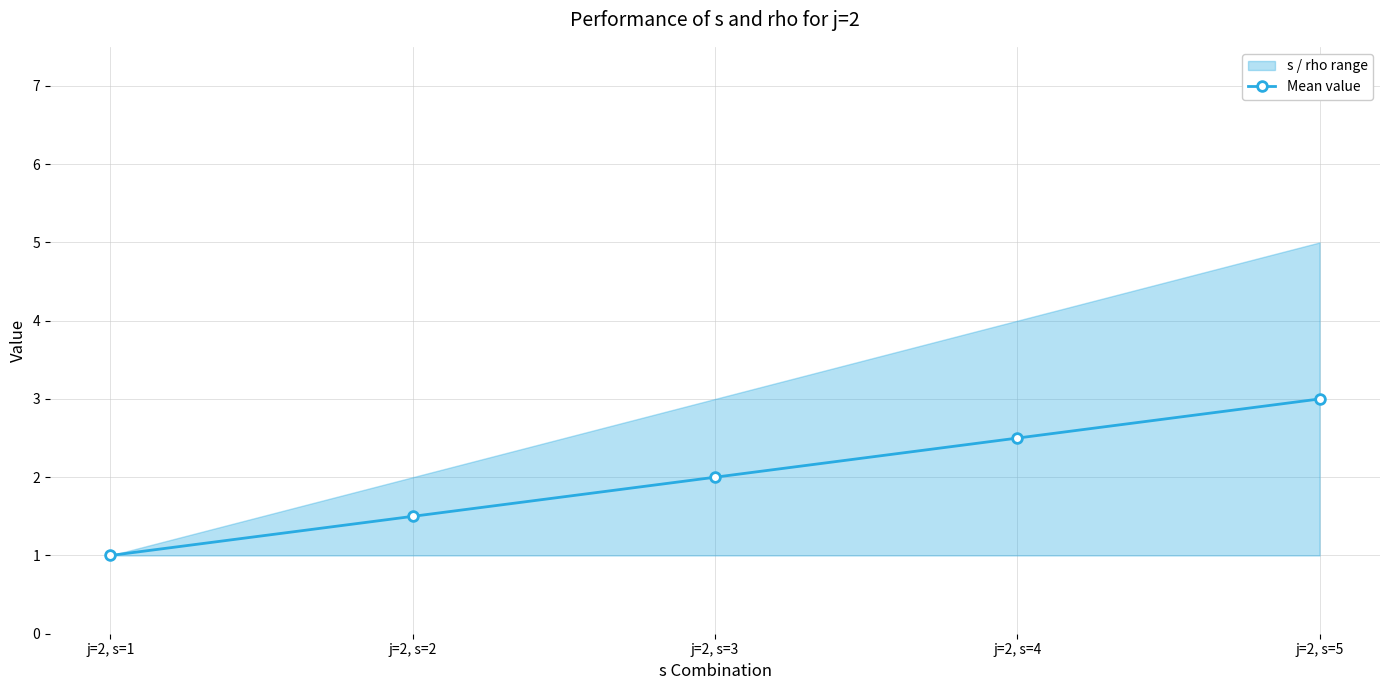

Which has a higher value, j=2, s=2 or j=2, s=3?

j=2, s=3